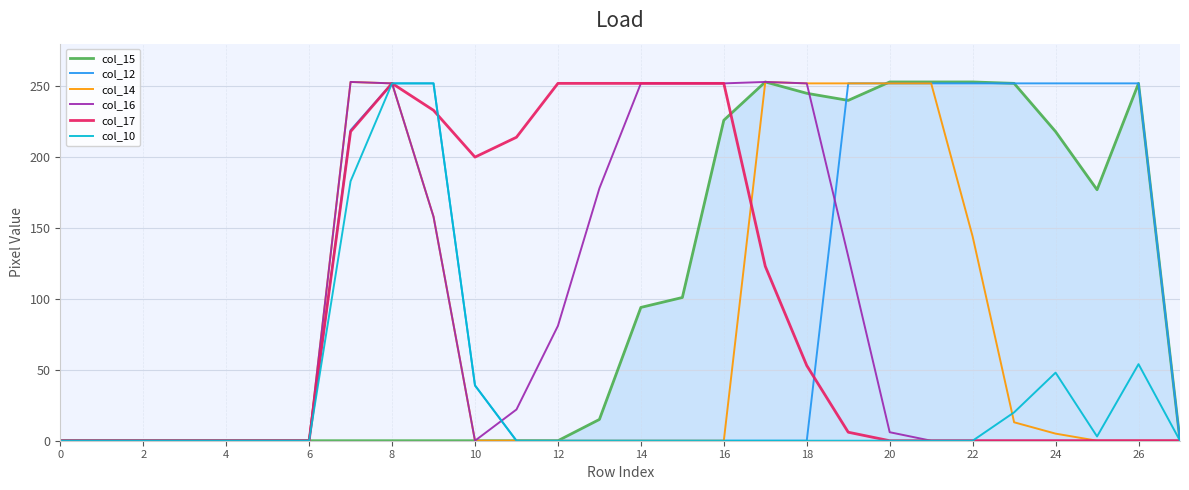

What is the difference between the maximum and minimum values in the col_10 series?

252